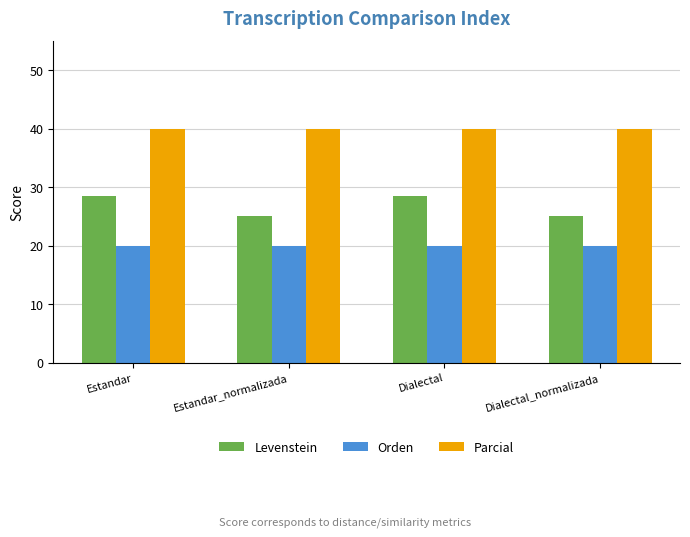

What is the approximate value of Parcial at Dialectal_normalizada?

40.0